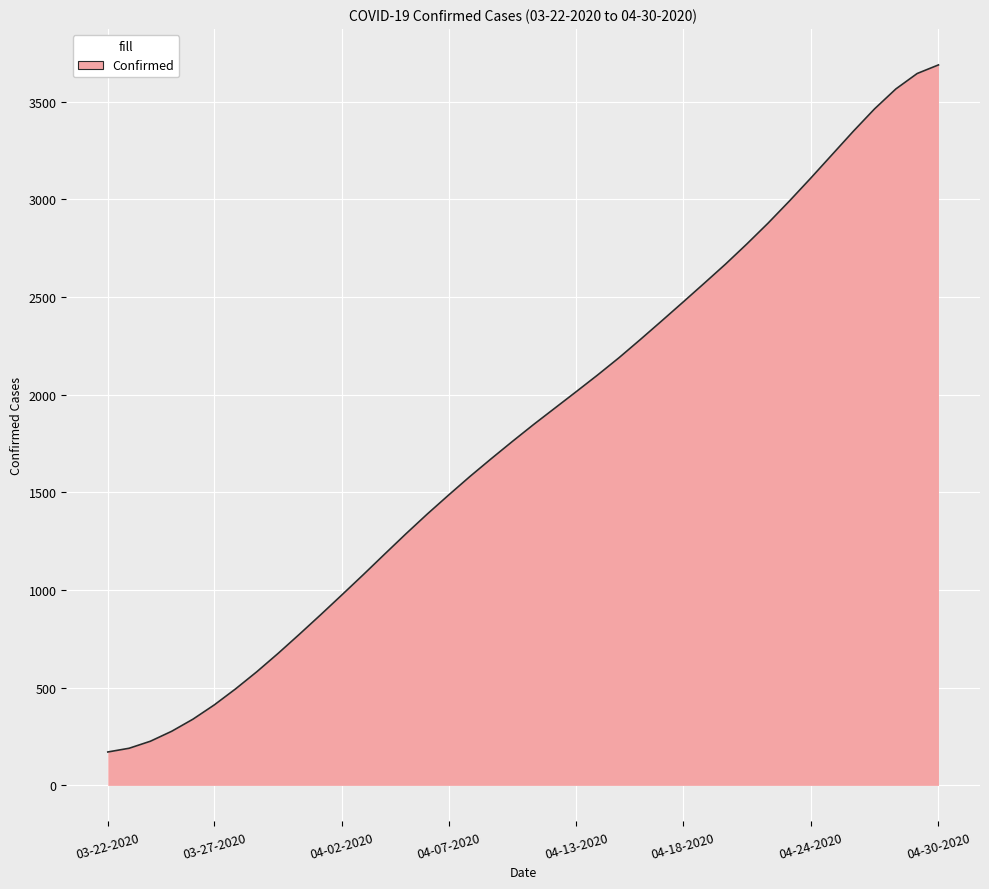

What is the greatest value displayed?

3688